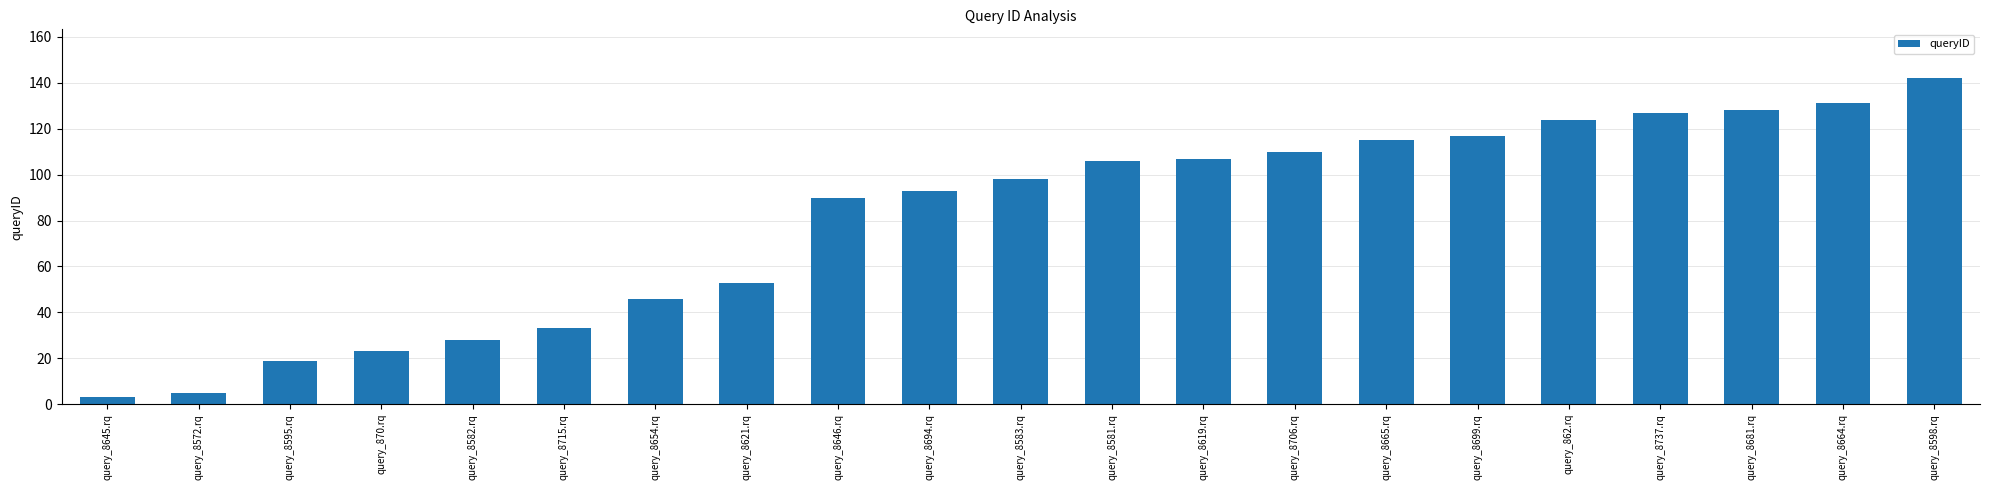

What position from the left is query_8581.rq?

12